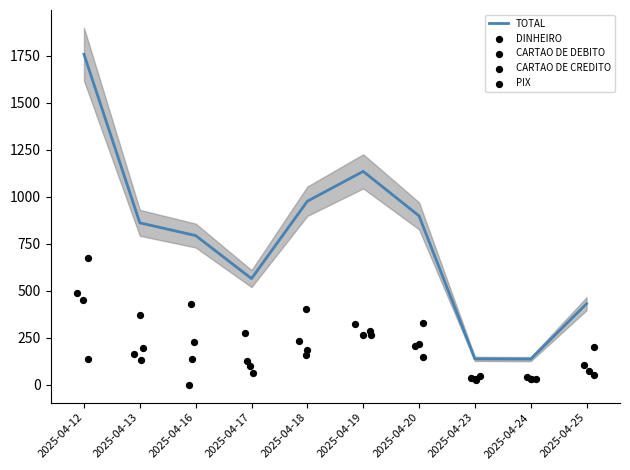

At how many categories does at least one series exceed 496?

7